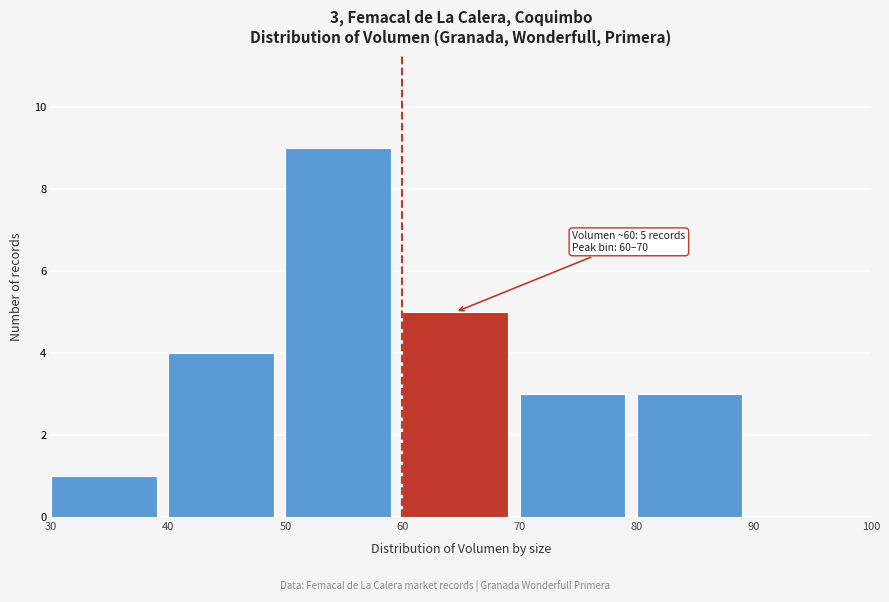

Which range on the x-axis has the tallest bar?

50 to 60